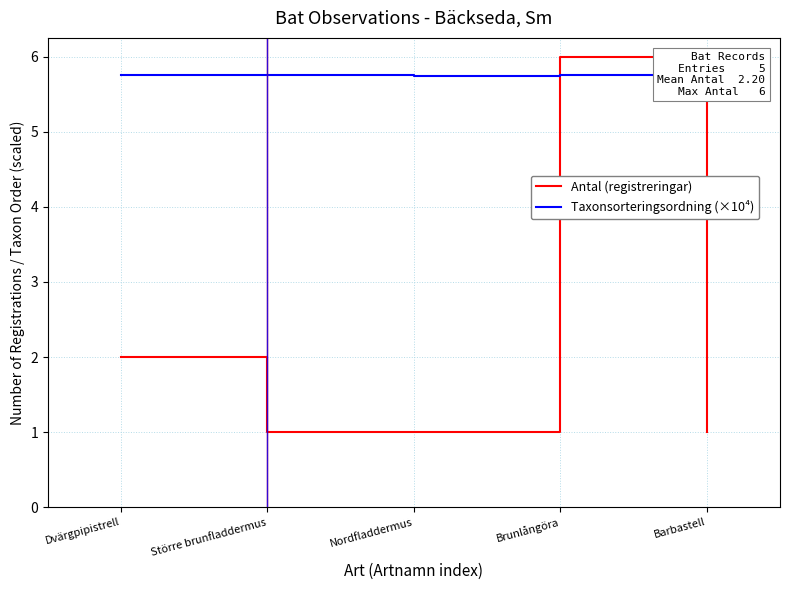

The value of Antal (registreringar) at Brunlångöra is 2.0. True or false?

False